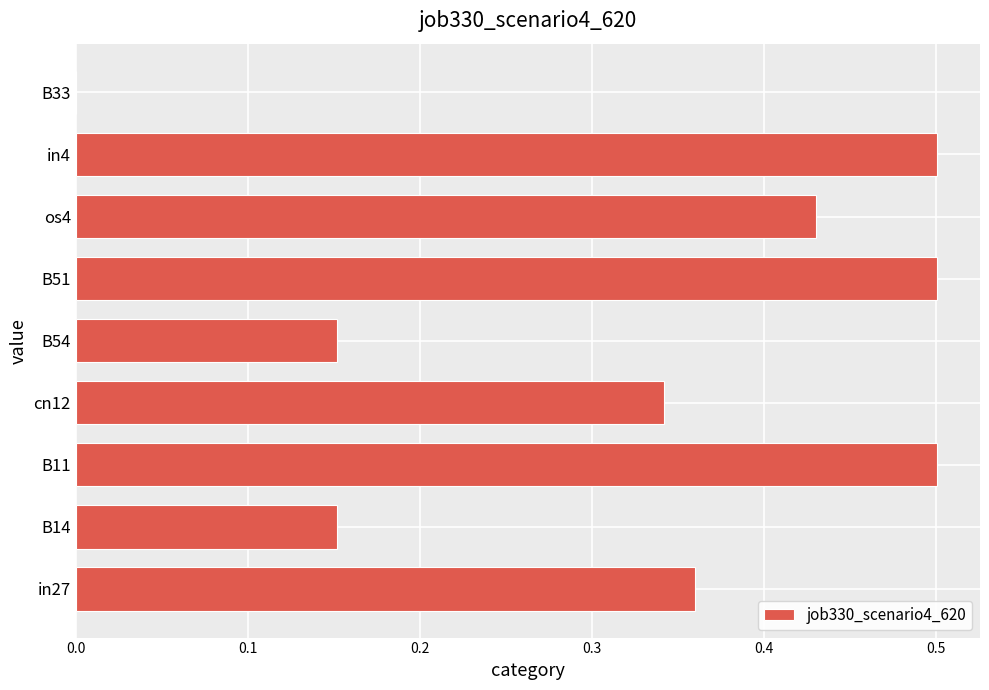

How many positive values are there?

8